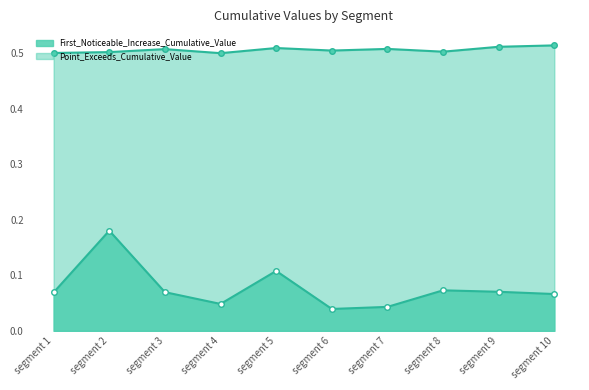

At which category is the sum across all series the highest?

segment 2